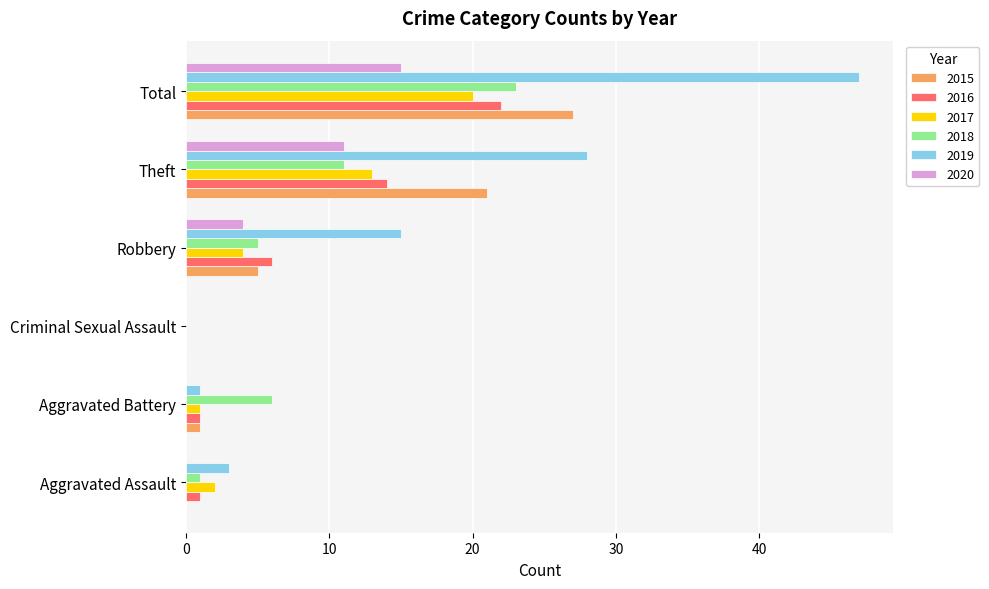

Which series changed the most between Criminal Sexual Assault and Total?

2019